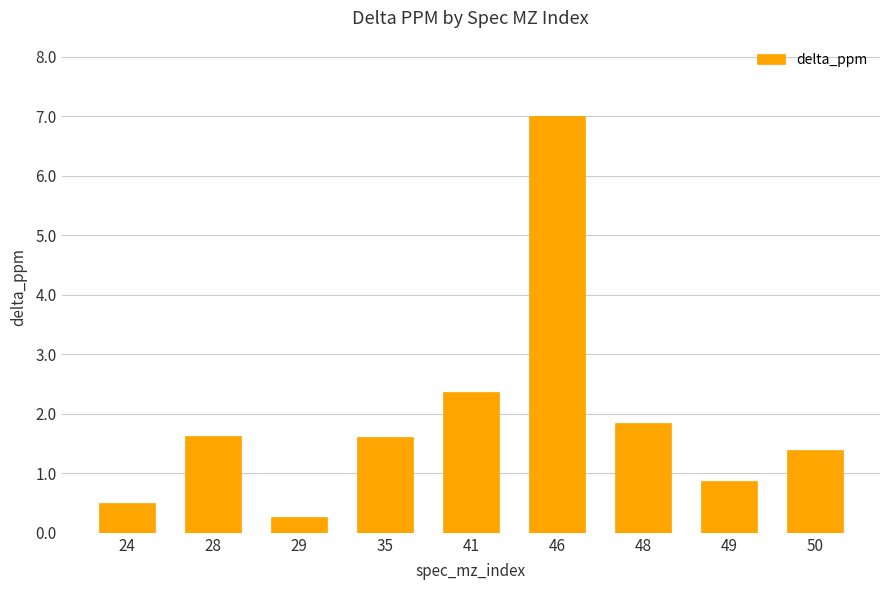

True or false: the data shows 0.9 at 49.

True